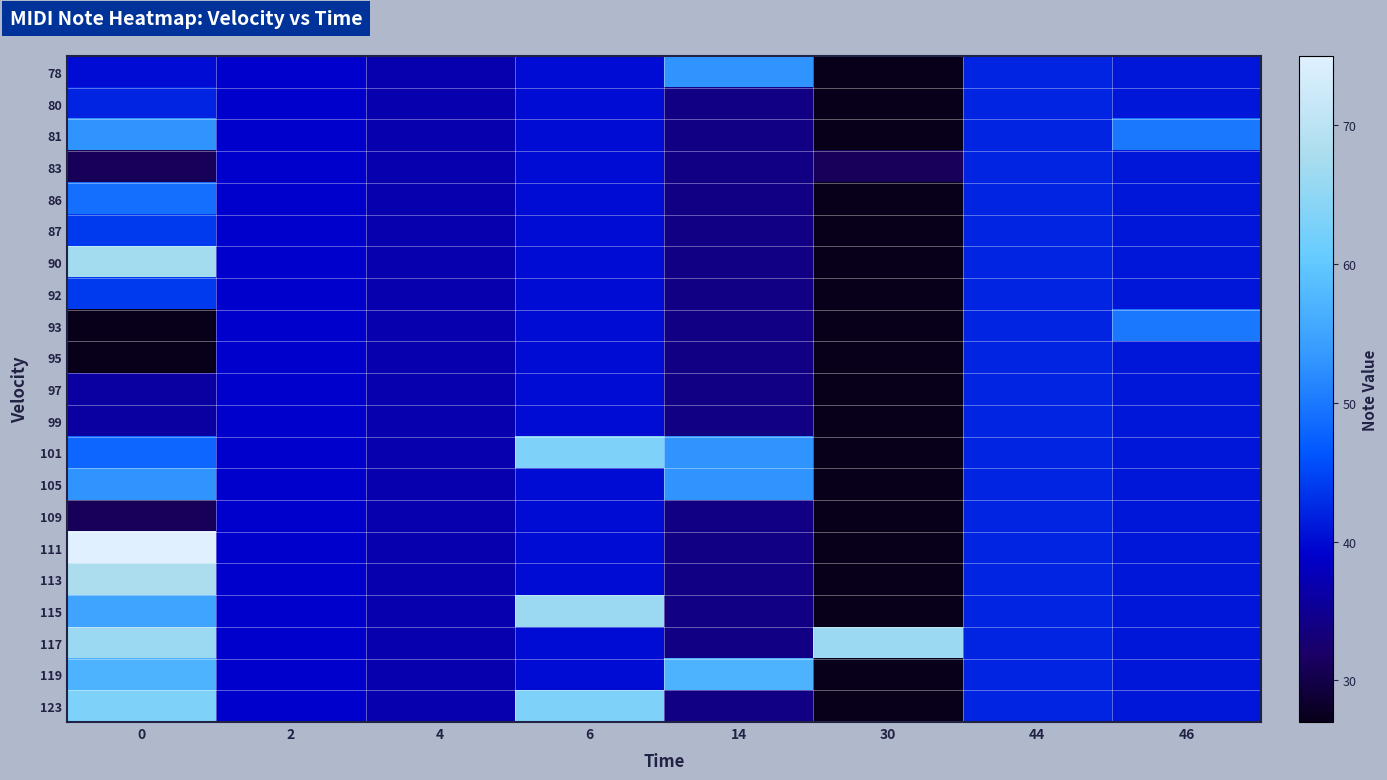

At 46, list the series in order from smallest to largest.

78, 80, 83, 86, 87, 90, 92, 95, 97, 99, 101, 105, 109, 111, 113, 115, 117, 119, 123, 81, 93